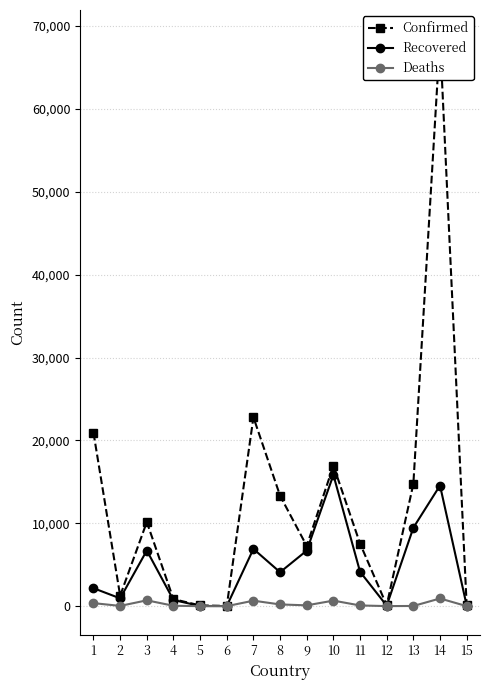

What is the total value across all series at 15?

180